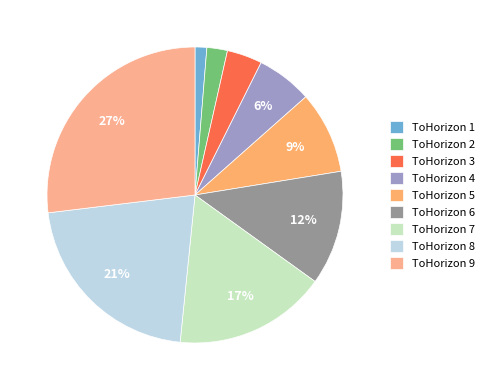

Which has a higher value, ToHorizon 3 or ToHorizon 6?

ToHorizon 6